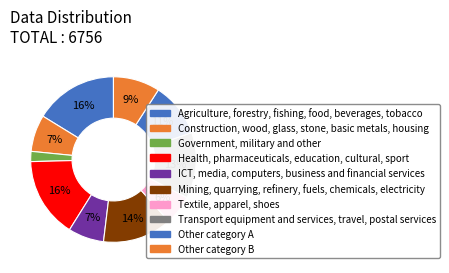

How many slices are in this pie chart?

10